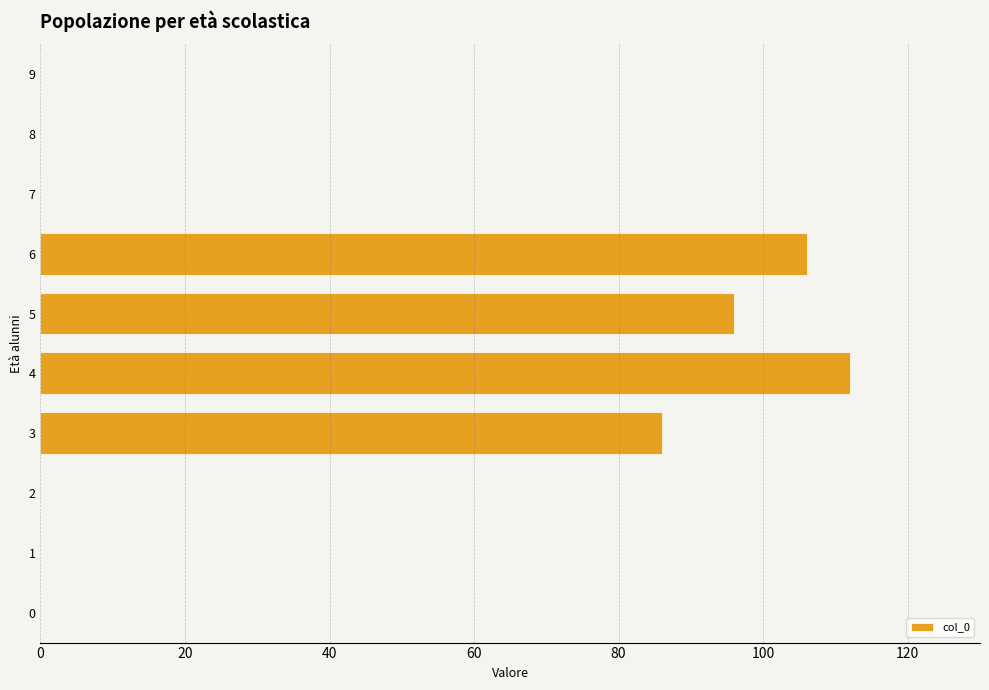

Reading top to bottom, extract all data points from this chart.

9=0	8=0	7=0	6=106	5=96	4=112	3=86	2=0	1=0	0=0